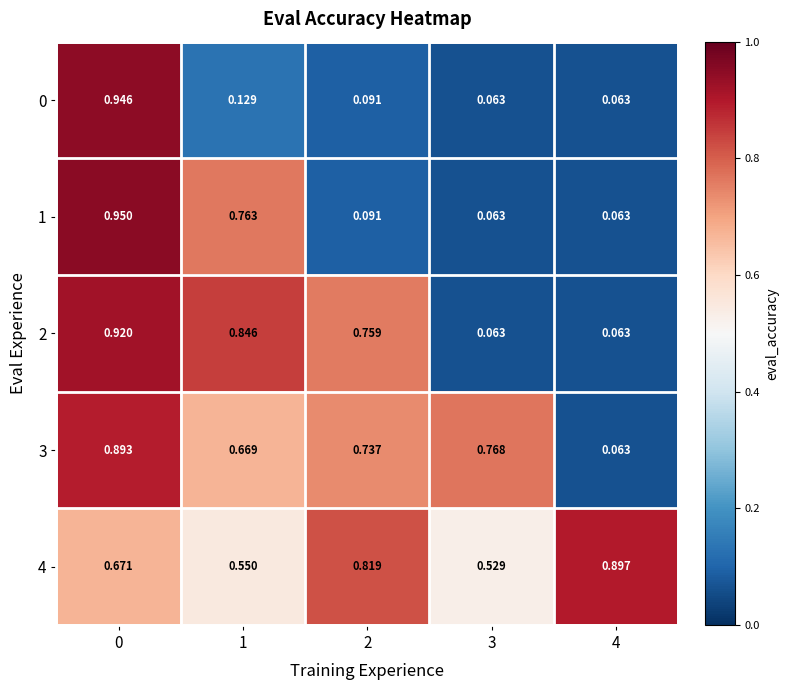

Is the value of 1 at 4 greater than the value of 2 at 0?

No